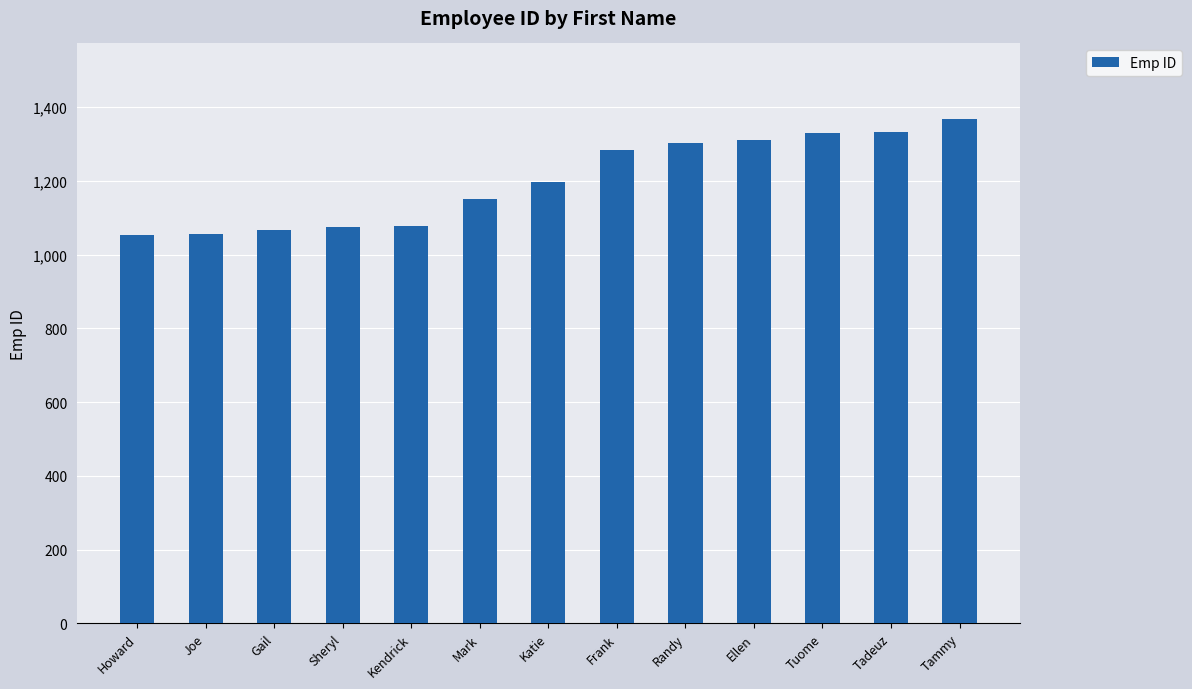

What is the difference between the values at Tammy and Howard?

314